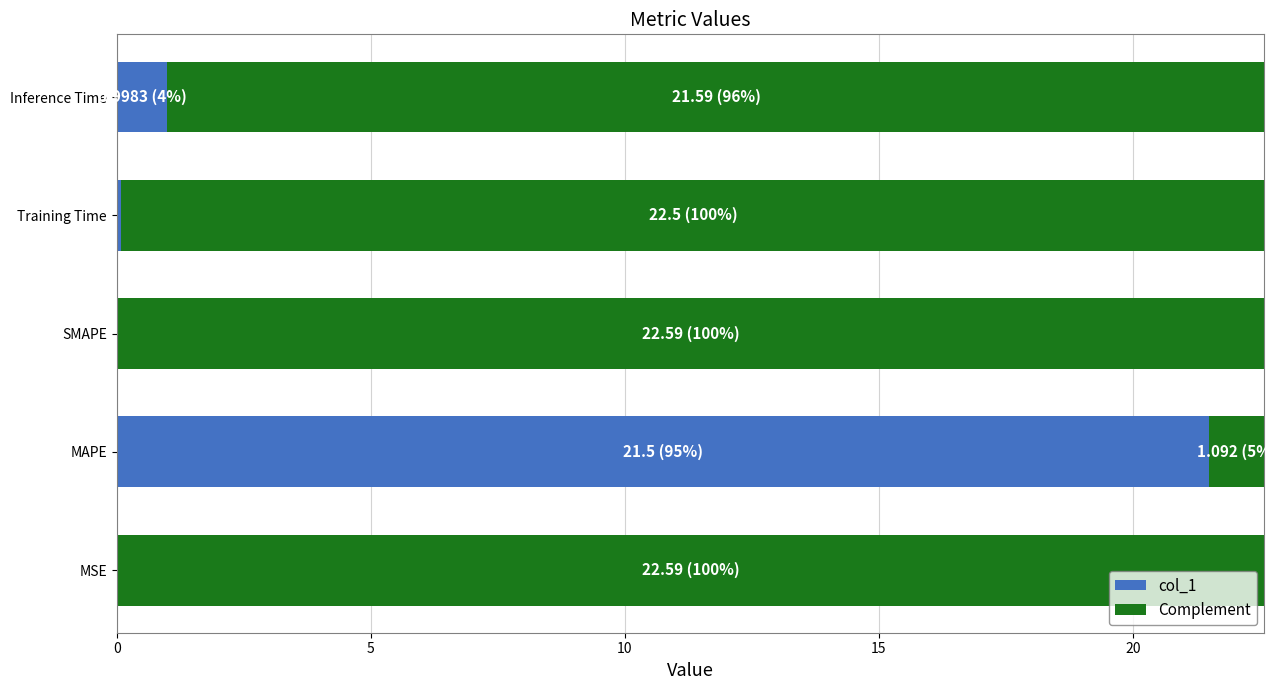

True or false: col_1 has a value of 0.0 at SMAPE.

True